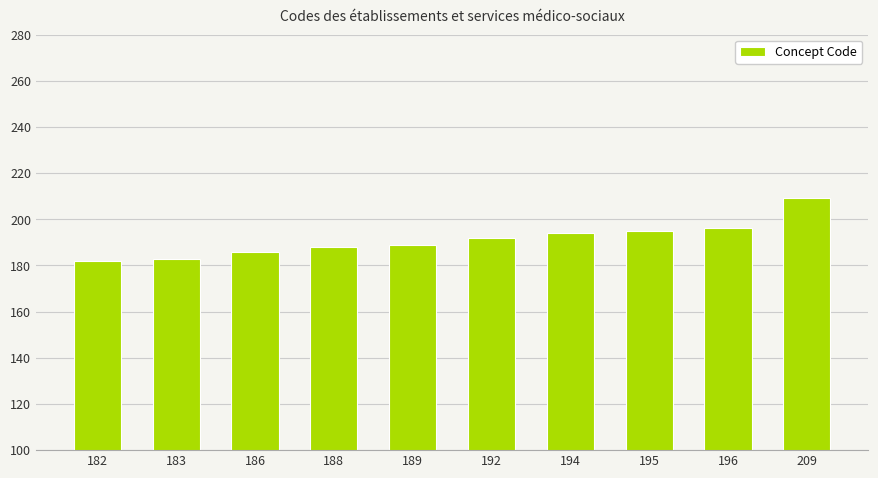

Reading right to left, extract all data points from this chart.

209=209	196=196	195=195	194=194	192=192	189=189	188=188	186=186	183=183	182=182